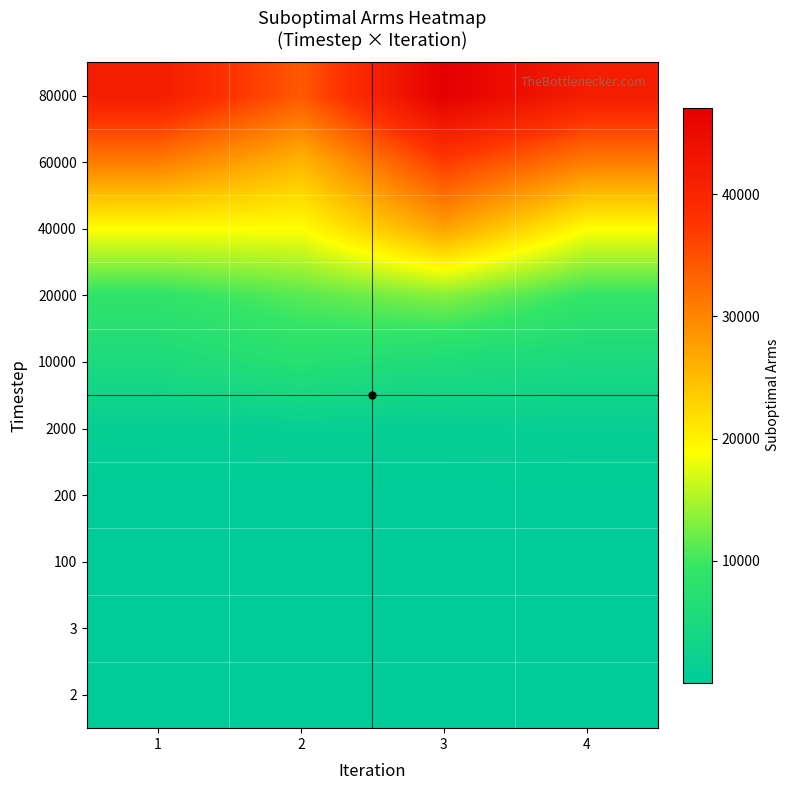

What is the total value across all series at 3?

131936